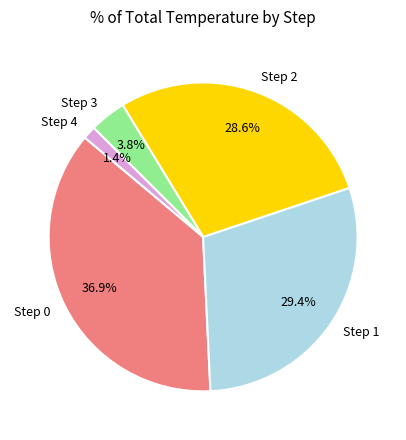

Count the number of slices in the pie.

5